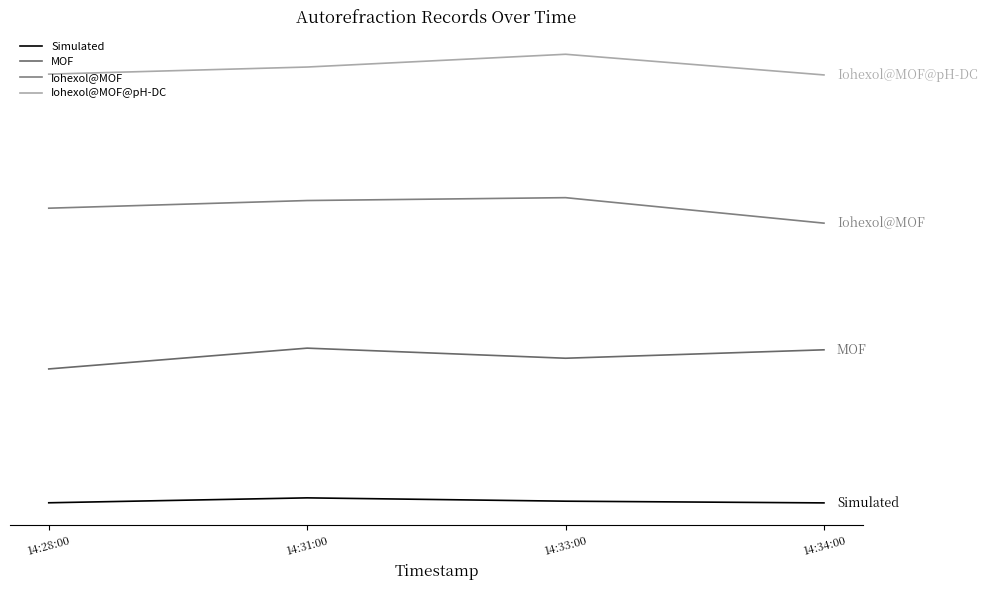

Rank the series by their average value, from lowest to highest.

Simulated, MOF, Iohexol@MOF, Iohexol@MOF@pH-DC